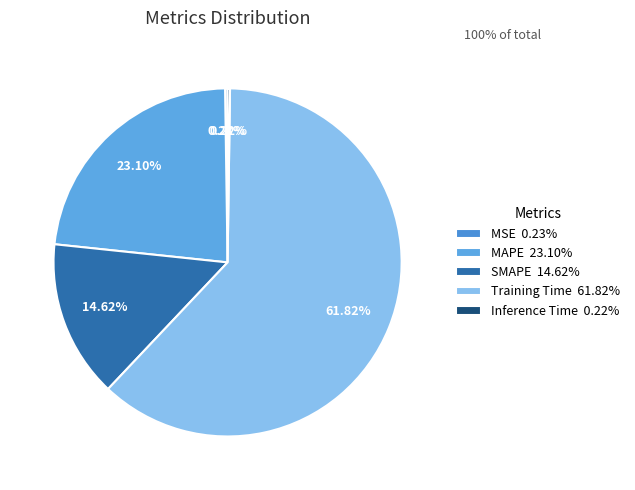

Which has a higher value, Training Time or MAPE?

Training Time